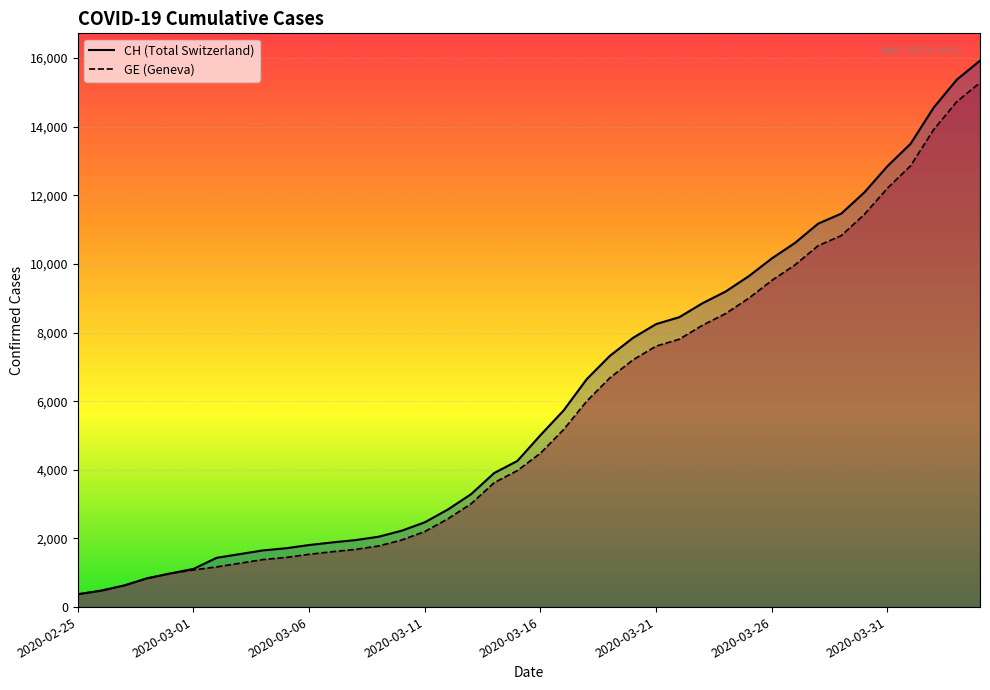

Reading left to right, what are all the values shown in this chart?

CH: 375	479	630	840	981	1113	1436	1544	1652	1715	1809	1885	1952	2051	2226	2472	2845	3291	3908	4259	5012	5731	6644	7323	7847	8249	8449	8855	9196	9642	10162	10613	11175	11467	12086	12852	13505	14561	15375	15926
GE: 375	479	630	840	981	1083	1171	1278	1384	1447	1538	1614	1681	1780	1955	2201	2574	3010	3627	3978	4485	5174	6002	6681	7205	7607	7807	8213	8554	9000	9520	9971	10533	10825	11444	12210	12863	13919	14733	15284